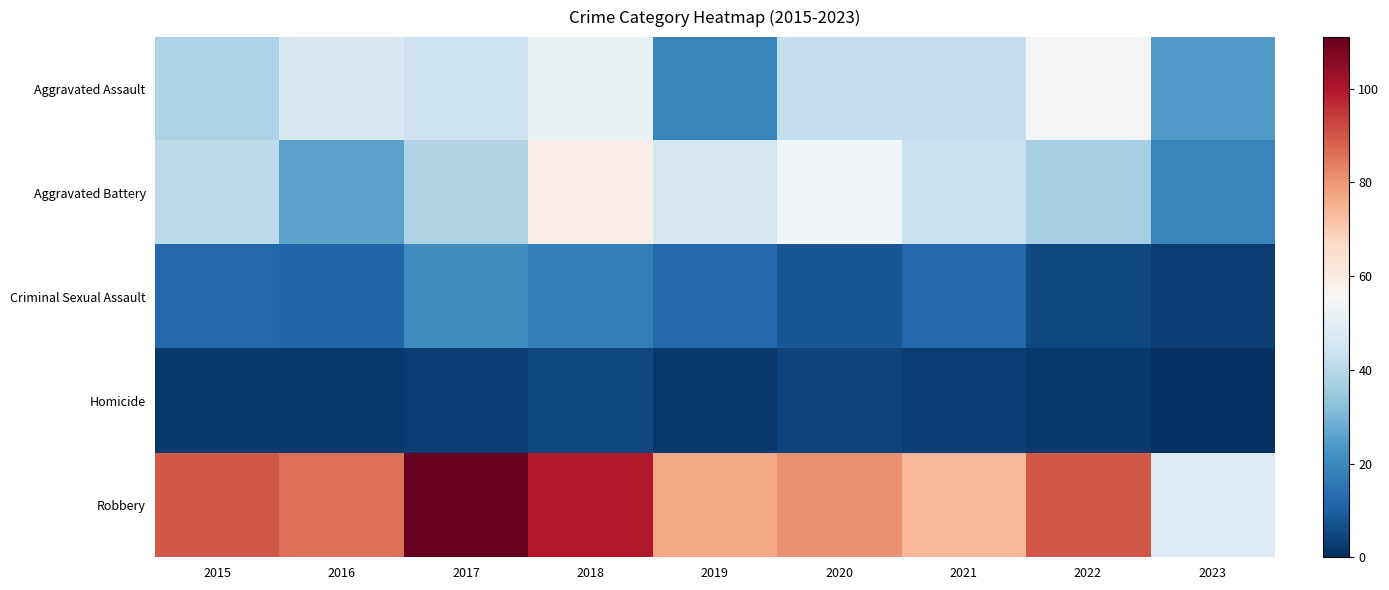

Rank the series by their maximum value, from highest to lowest.

Robbery, Aggravated Battery, Aggravated Assault, Criminal Sexual Assault, Homicide